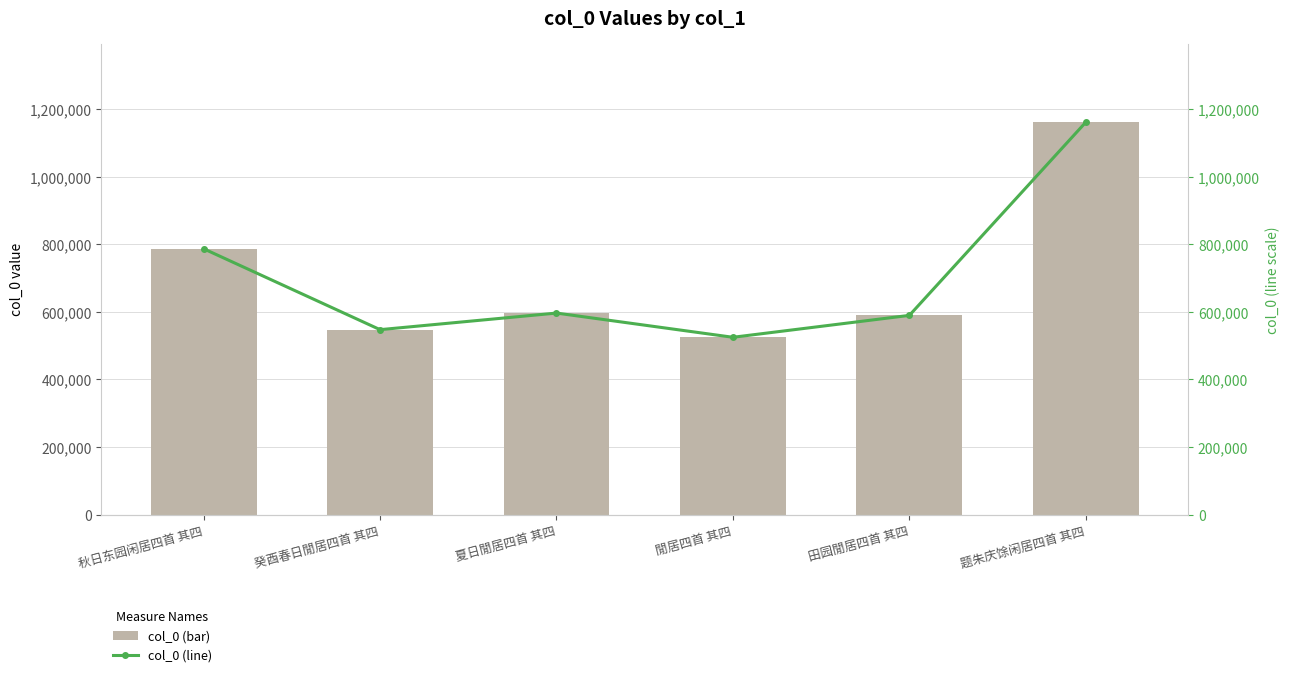

Which label corresponds to the smallest value in the chart?

閒居四首 其四